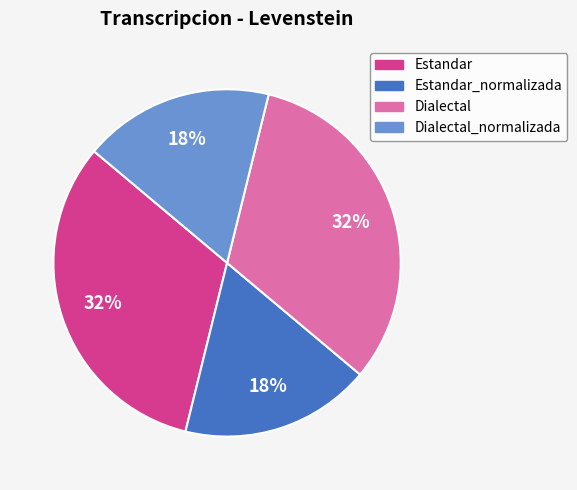

Does any single category account for the majority?

No